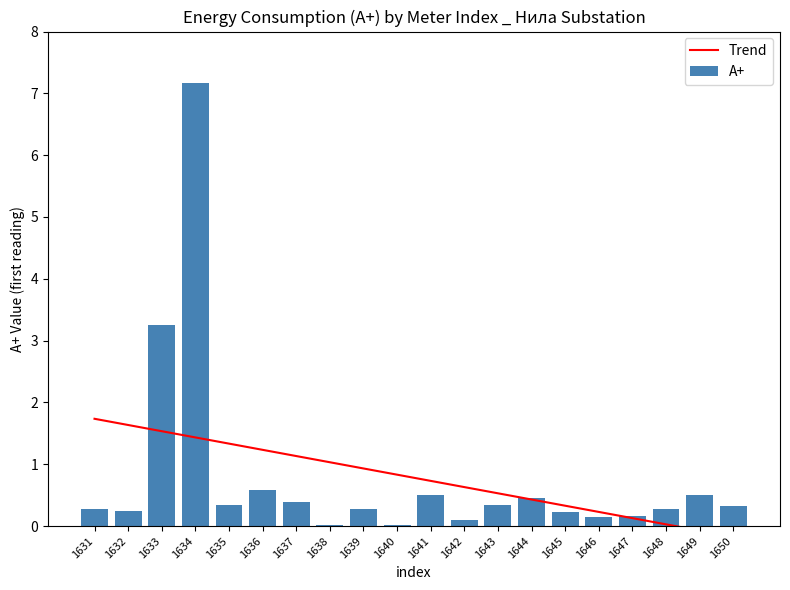

How many values in Trend are below zero?

2